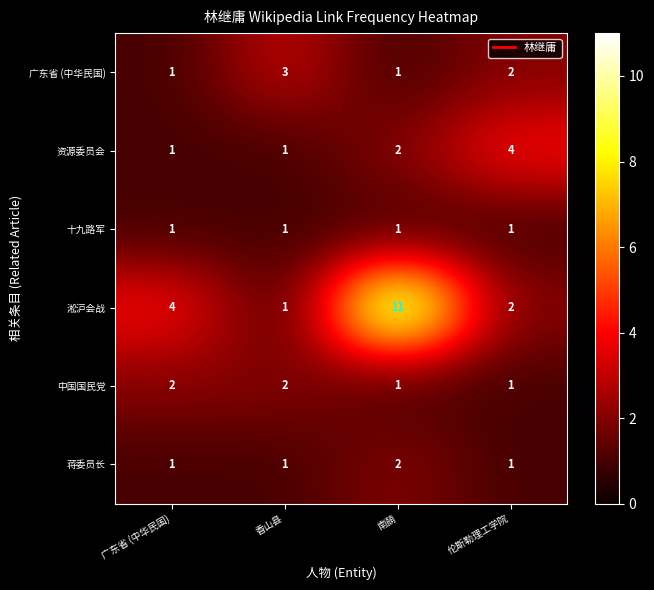

What is the sum of the 中国国民党 values at 香山县 and 伦斯勒理工学院?

3